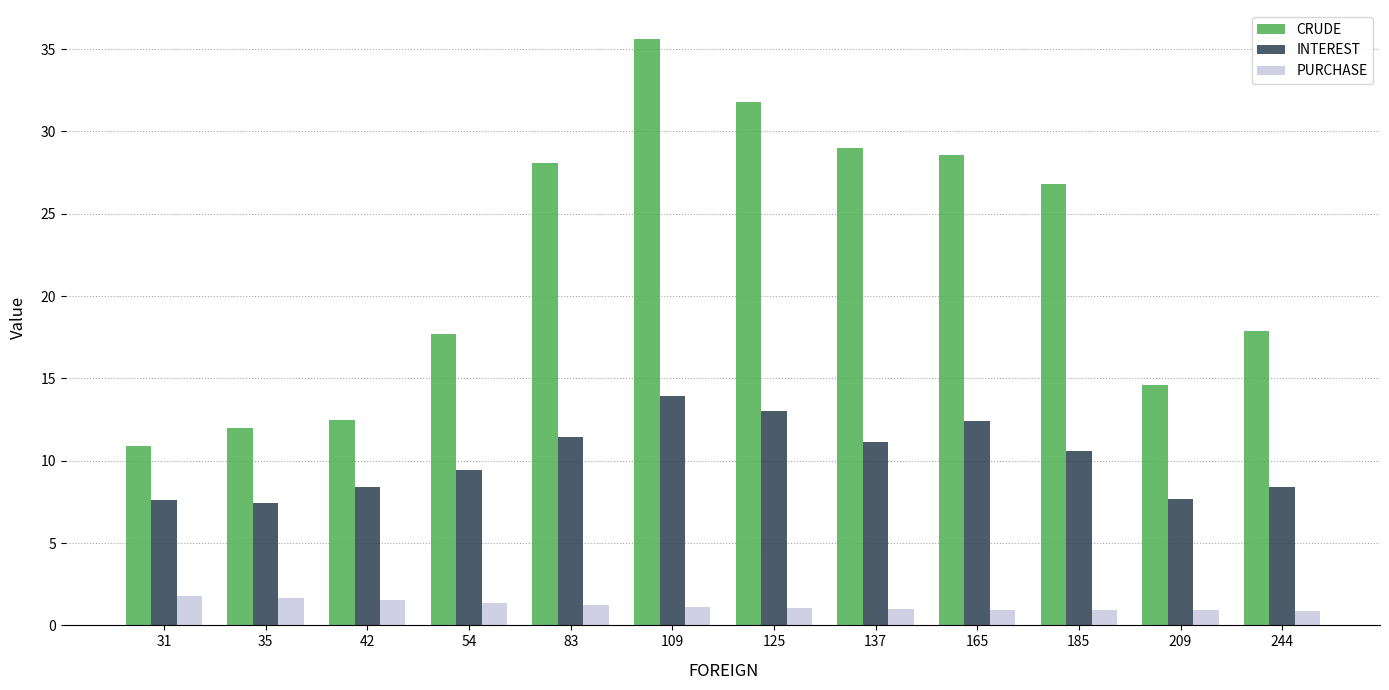

How many bars are there in each group?

3